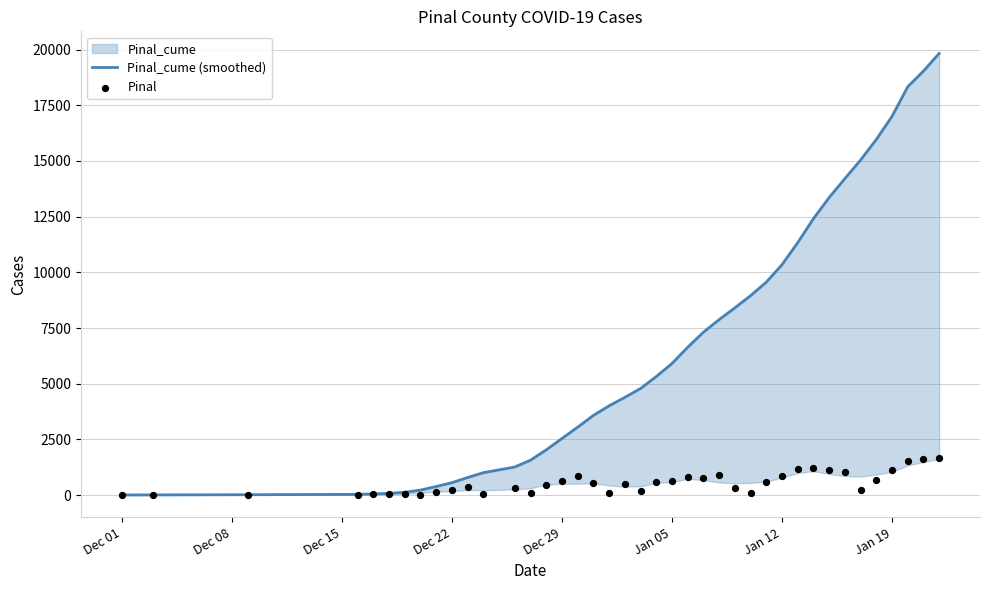

At how many categories does at least one series exceed 9275?

12